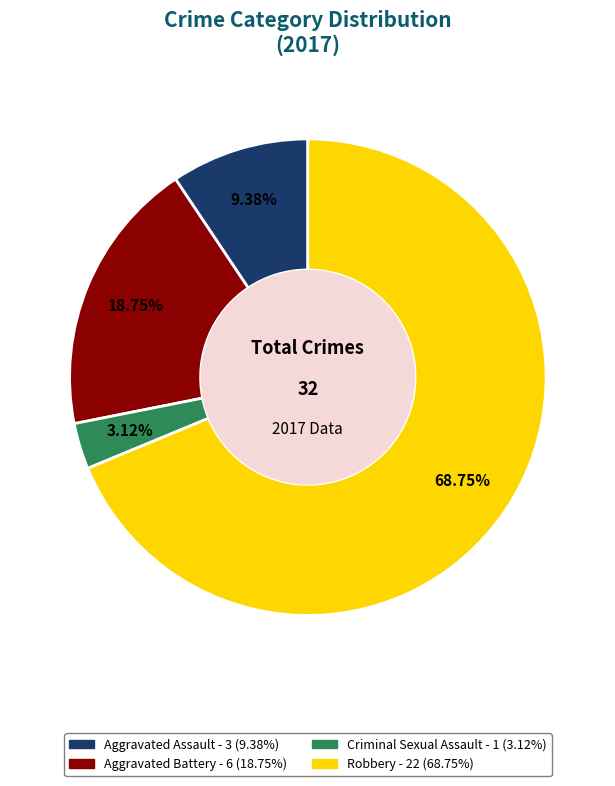

Is the sum of Criminal Sexual Assault and Robbery greater than half?

Yes